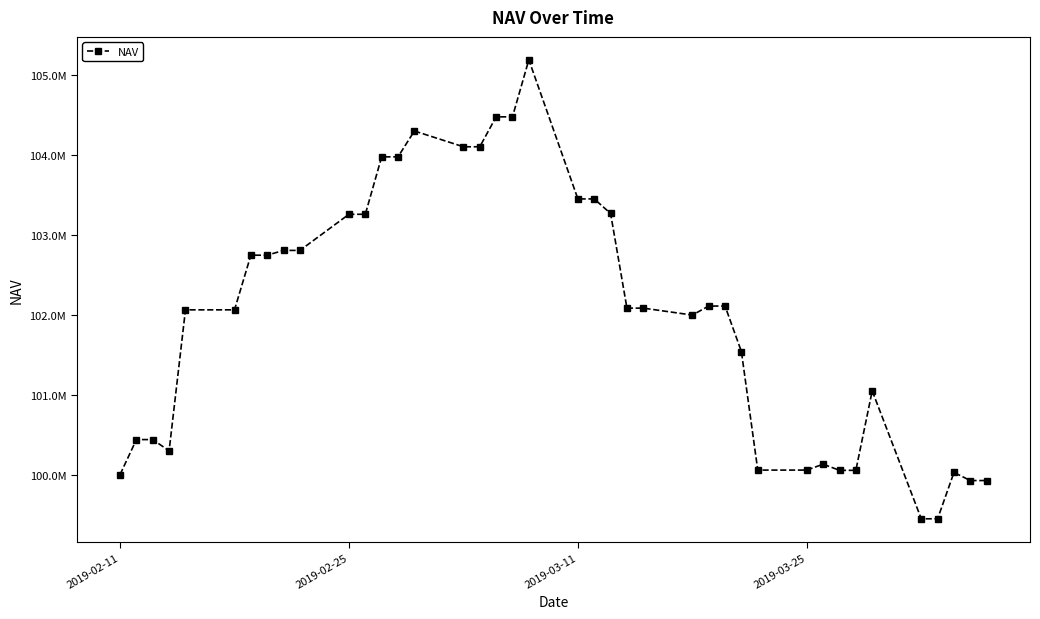

What is the average value?

101995693.7